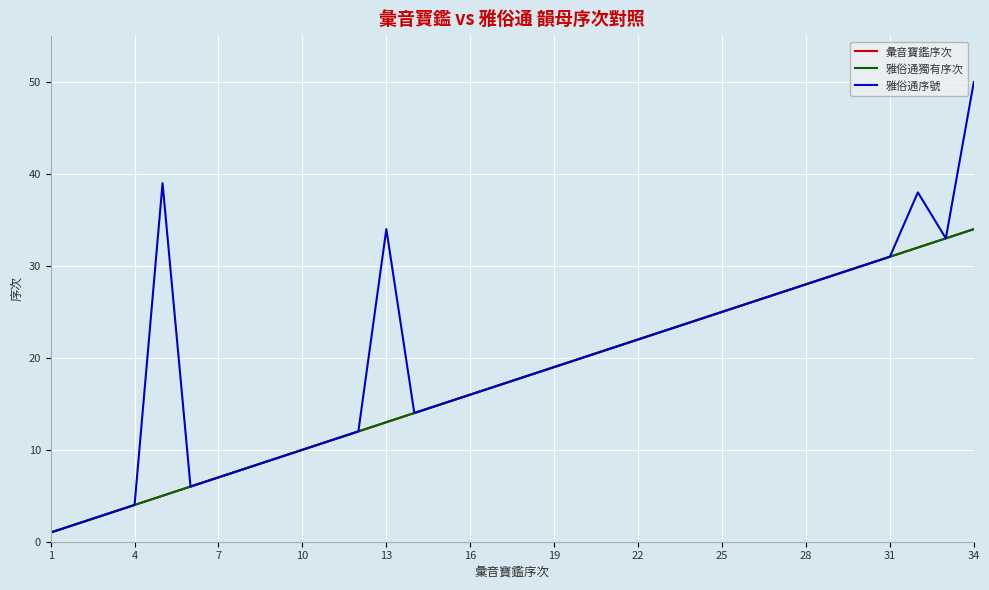

Is this an area chart (filled region under the line)?

No